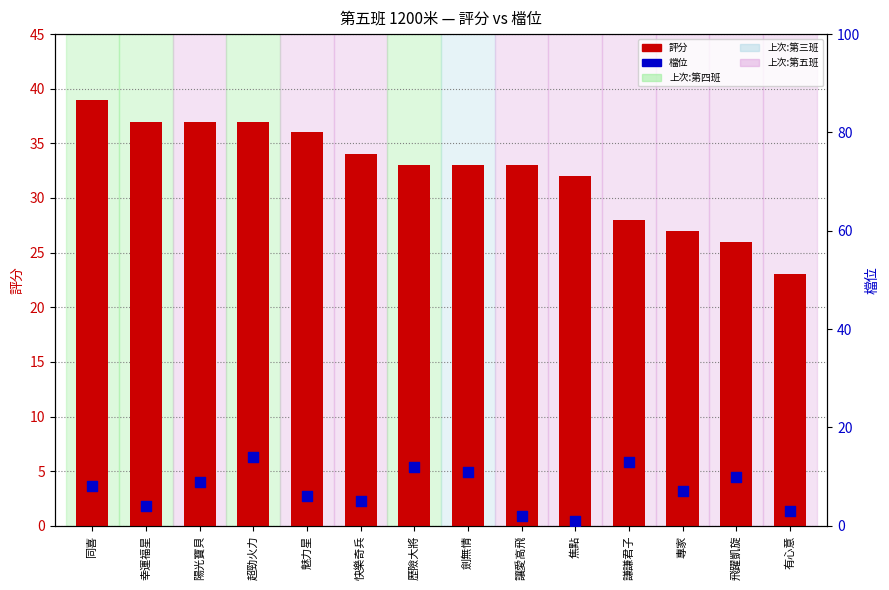

Which series has the largest Y range (max minus min)?

評分